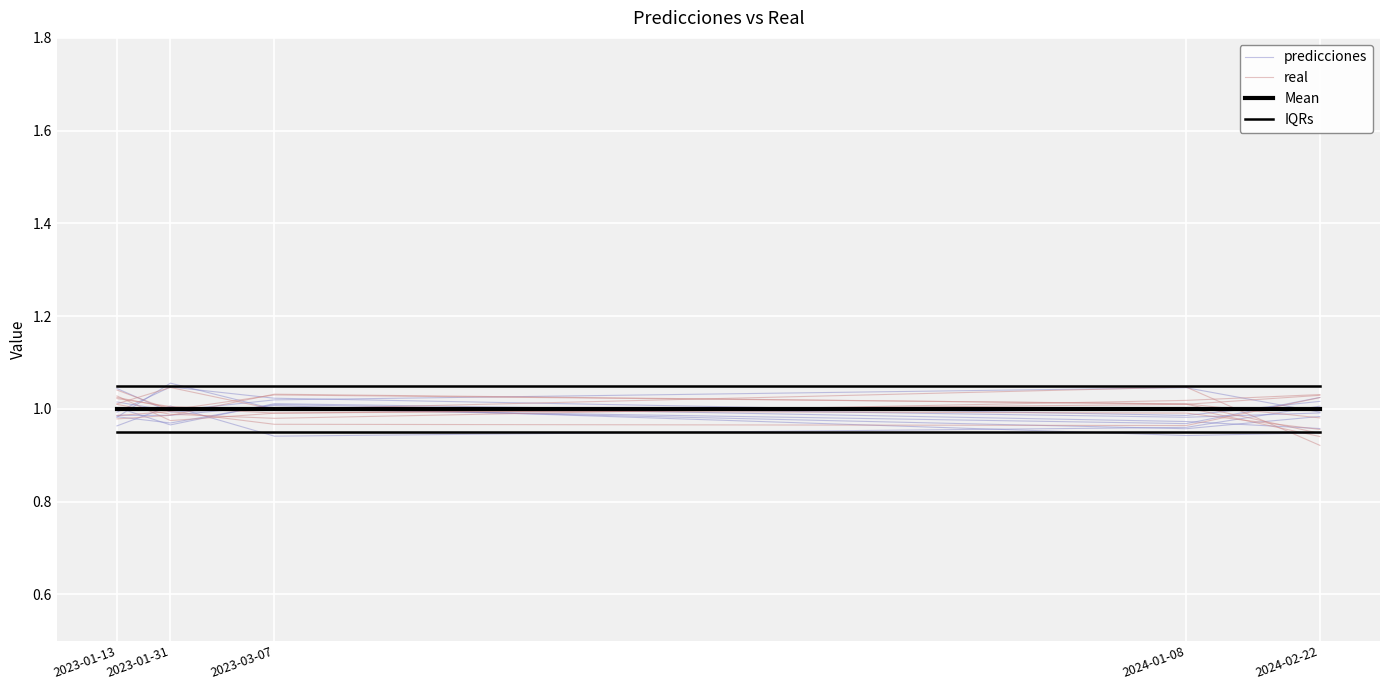

What position from the left is 2024-01-08?

4